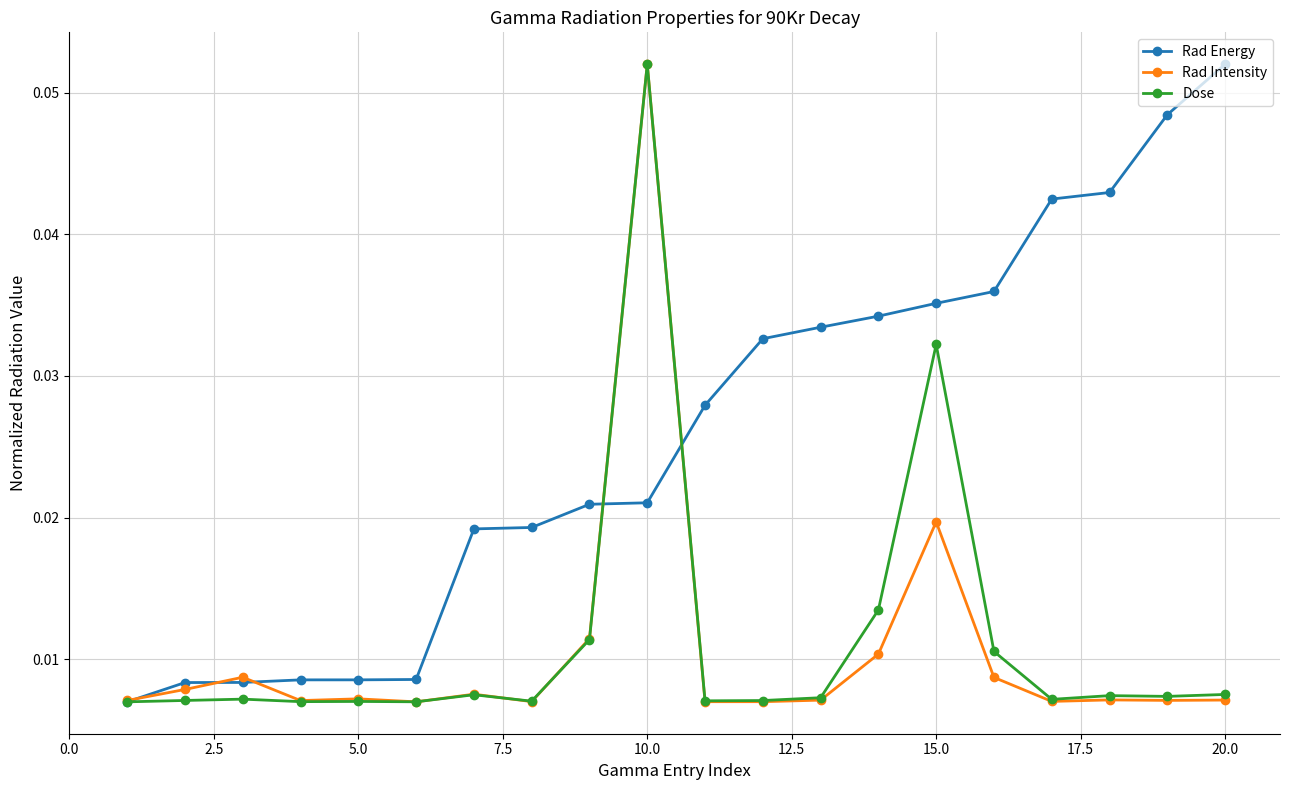

At how many categories does at least one series exceed 0?

20